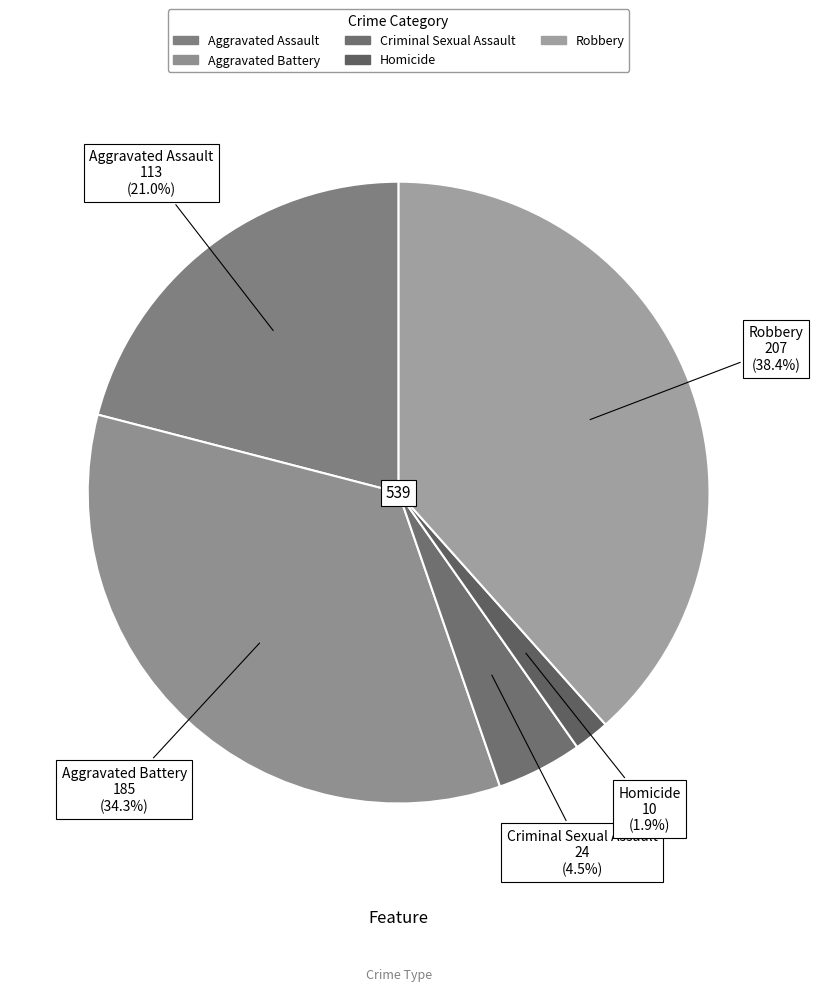

How many slices are in this pie chart?

5